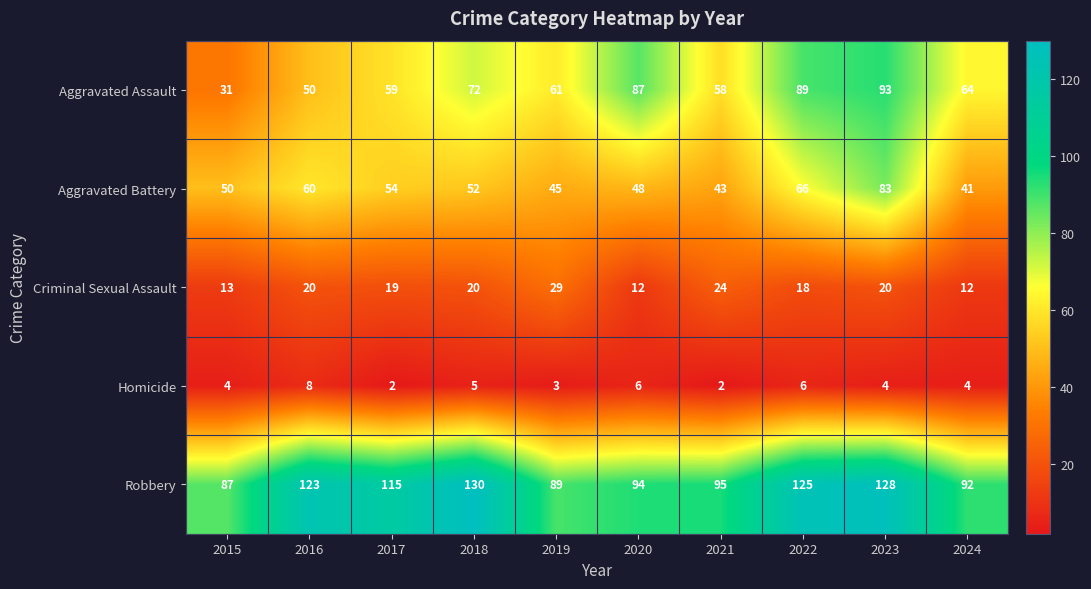

Which series has the largest total across all categories?

Robbery